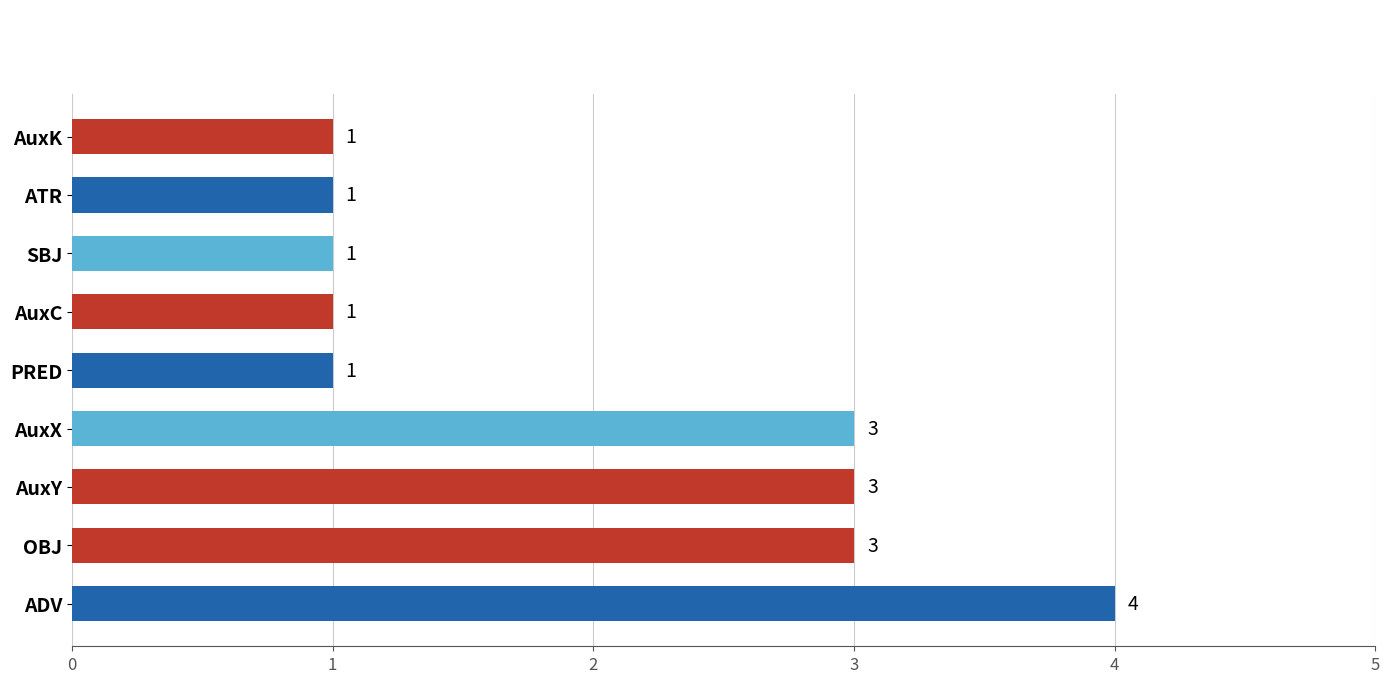

What is the approximate value at AuxX?

3